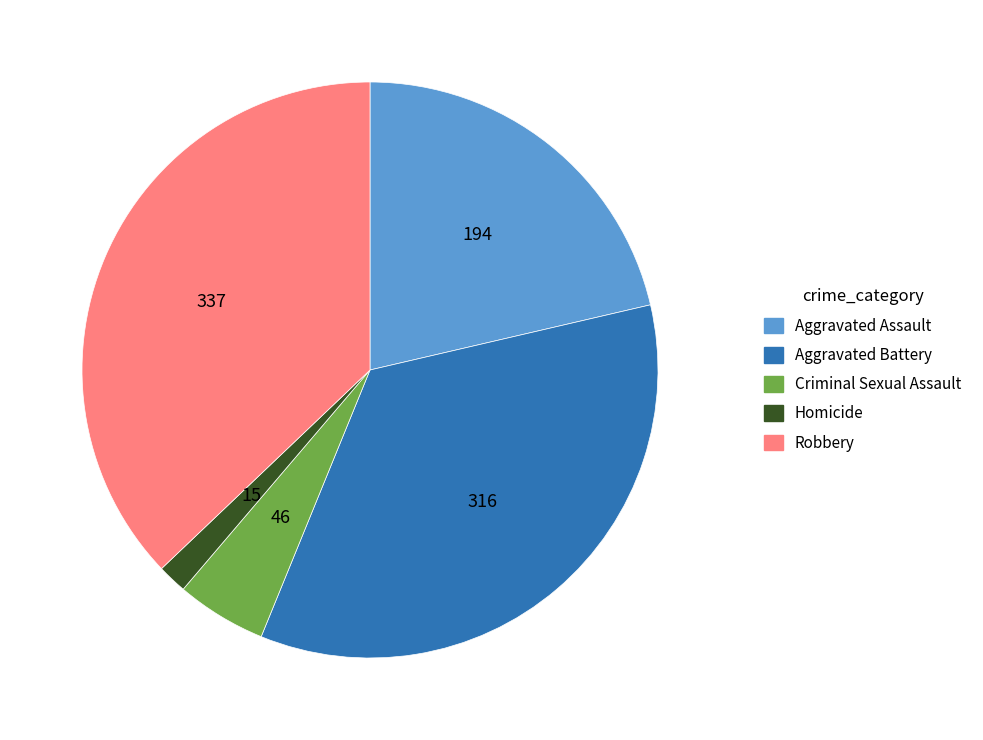

Which category has the biggest portion of the pie?

Robbery